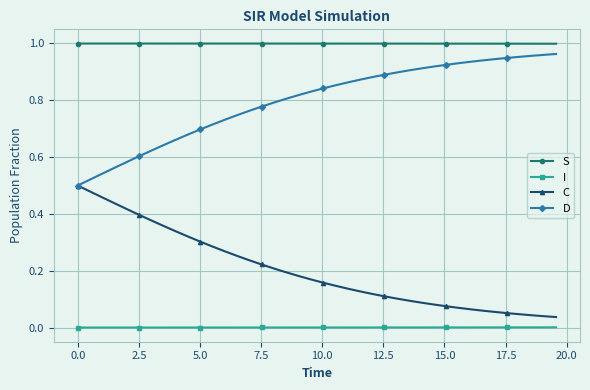

List the series in order of their overall mean, lowest first.

I, C, D, S